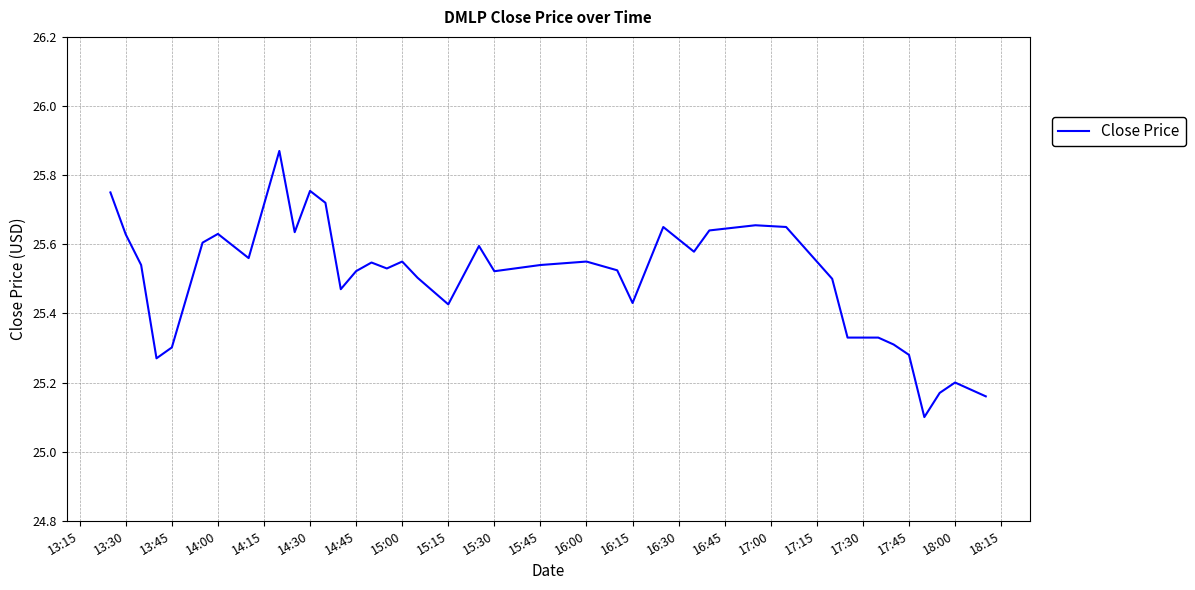

How many lines are shown in the chart?

1